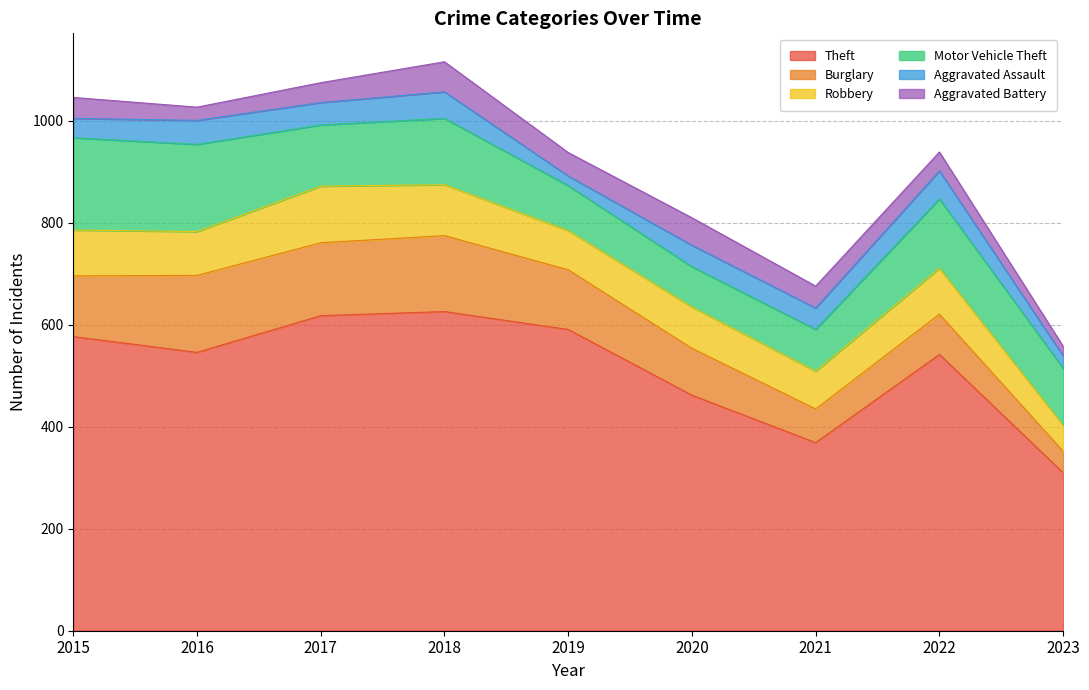

In Aggravated Battery, how many points are lower than both neighbors (excluding endpoints)?

2